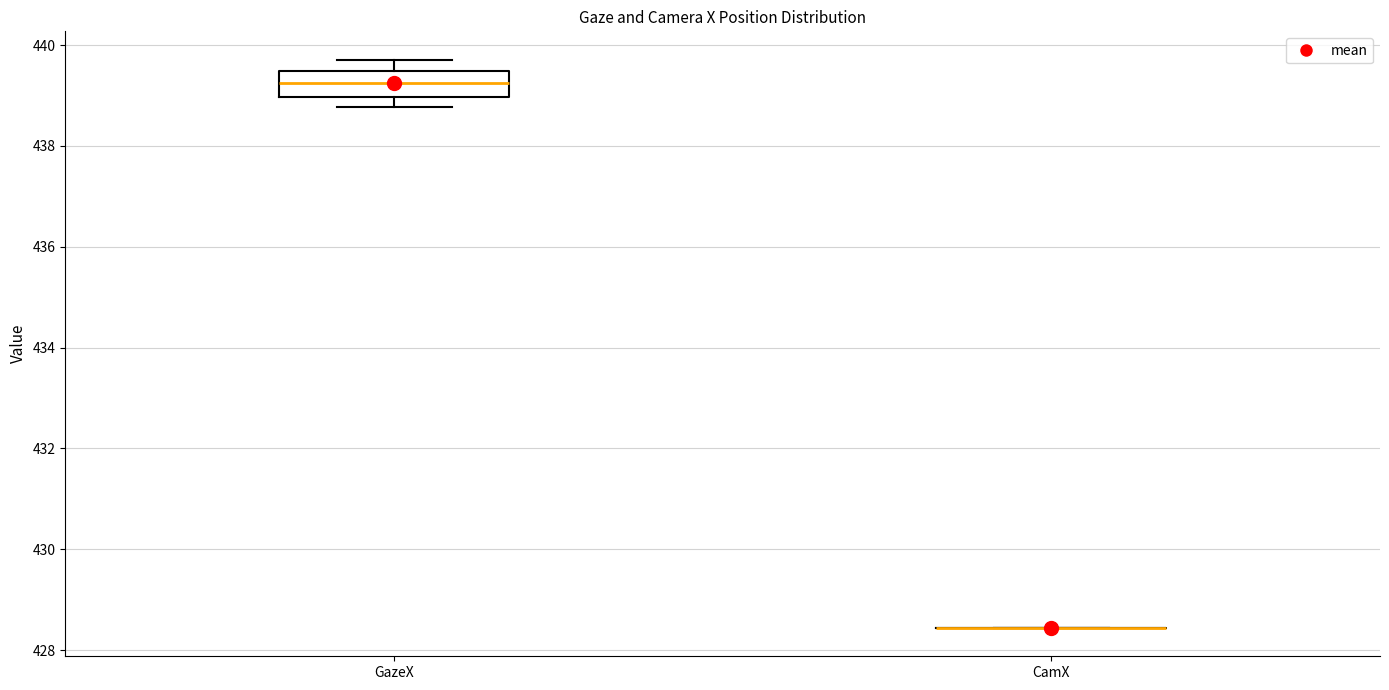

Comparing the boxes themselves (not the whiskers), which one is the tallest?

GazeX